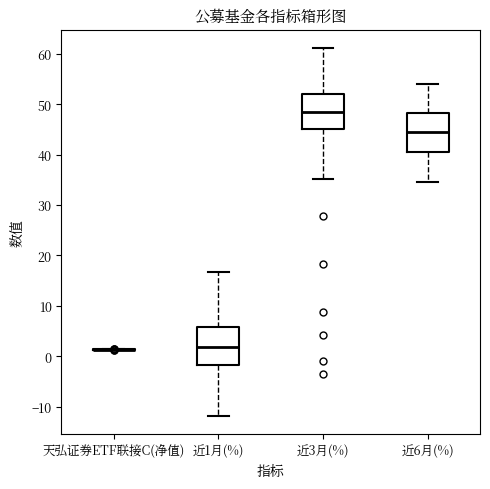

Reading left to right, read every box against the y-axis: the position of its median line, the range the box covers, and the ends of its whiskers. The values are not printed on the chart, so give them approximately, as read against the axis.

天弘证券ETF联接C(净值): box collapsed to a line at 1, whiskers 1 to 1
近1月(%): median 2, box -2 to 6, whiskers -12 to 17
近3月(%): median 48, box 45 to 52, whiskers 35 to 61
近6月(%): median 44, box 40 to 48, whiskers 35 to 54